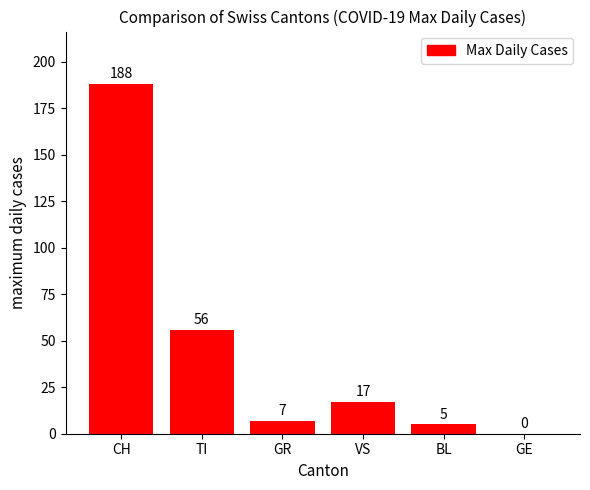

What is the greatest value displayed?

188